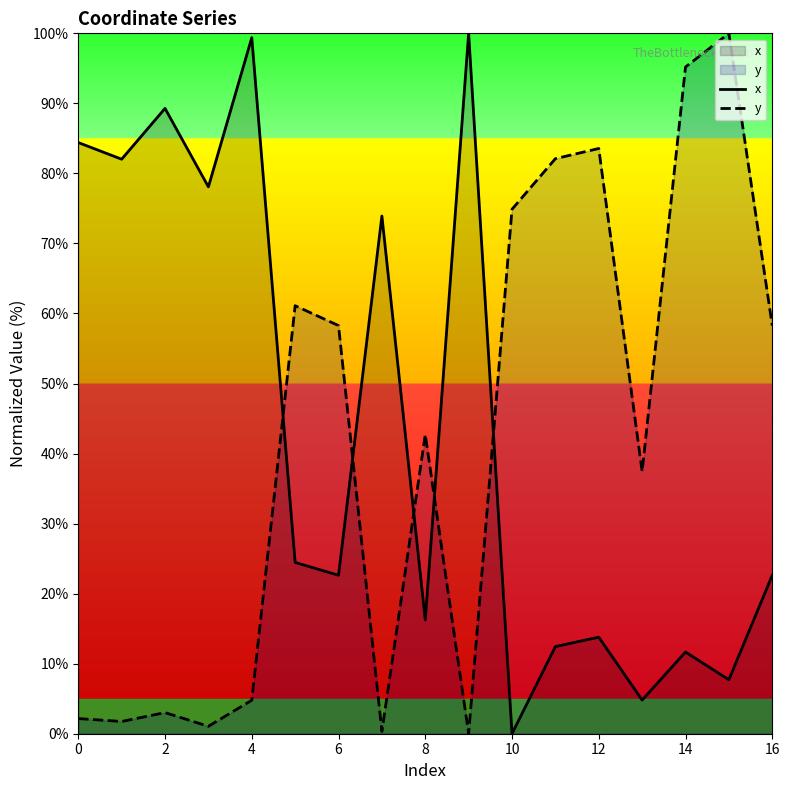

Reading right to left, extract all data points from this chart.

x: 22.6	7.7	11.7	4.8	13.8	12.4	0.0	100.0	16.2	73.9	22.6	24.5	99.4	78.1	89.3	82.0	84.4
y: 58.3	100.0	95.2	37.4	83.6	82.1	74.9	0.0	42.7	0.3	58.3	61.1	4.8	1.1	3.0	1.7	2.2